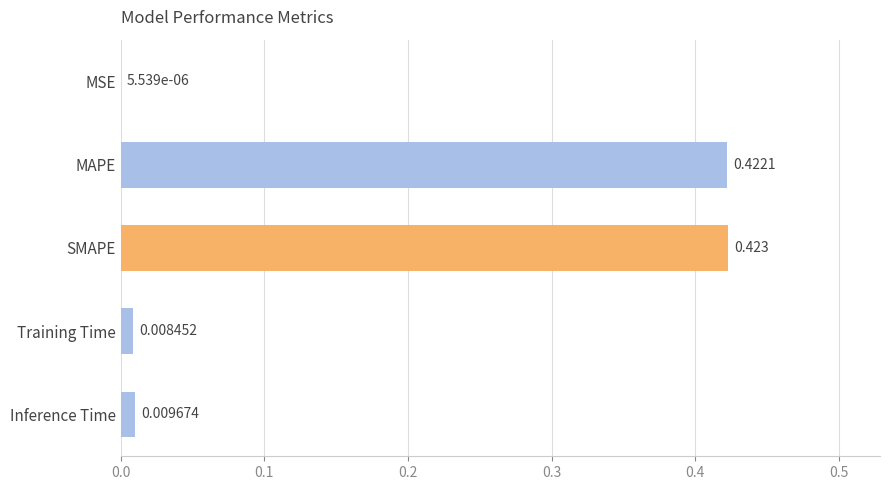

Between SMAPE and Inference Time, which is larger?

SMAPE